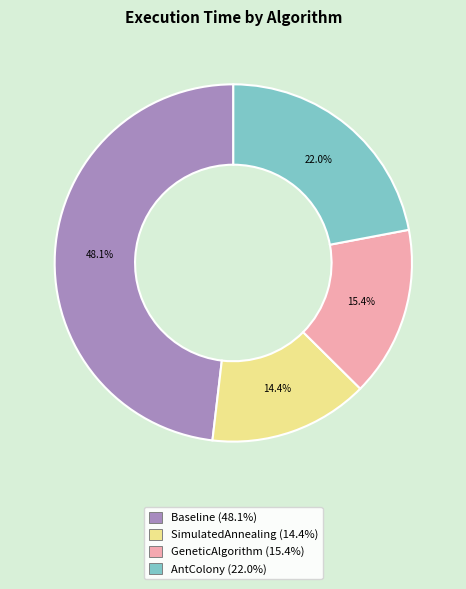

What percentage is the GeneticAlgorithm slice, to the nearest percent?

15%